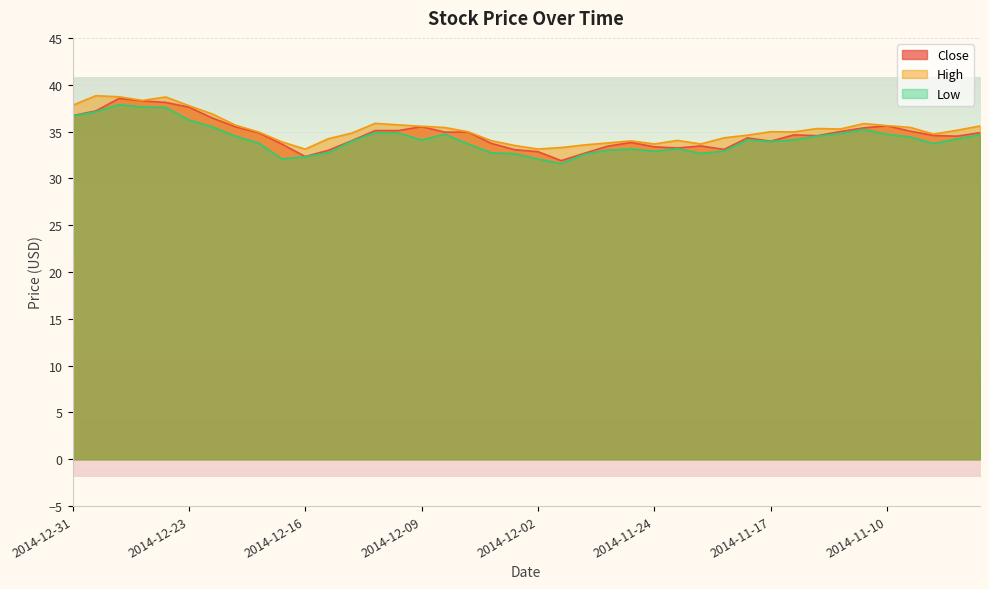

Which series has the largest range (max minus min)?

Close